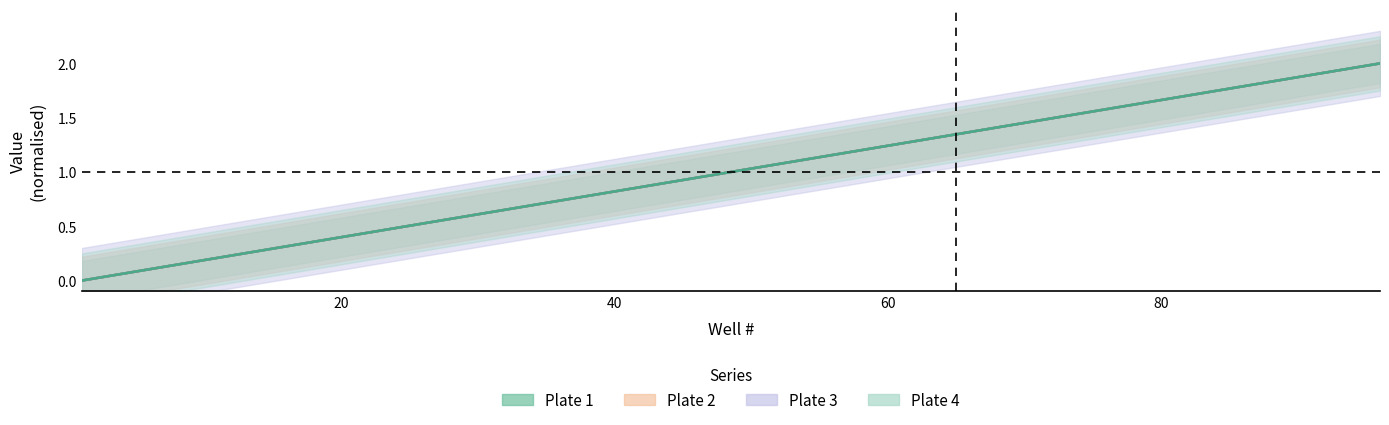

How many values in the Plate 1 series exceed 1?

11